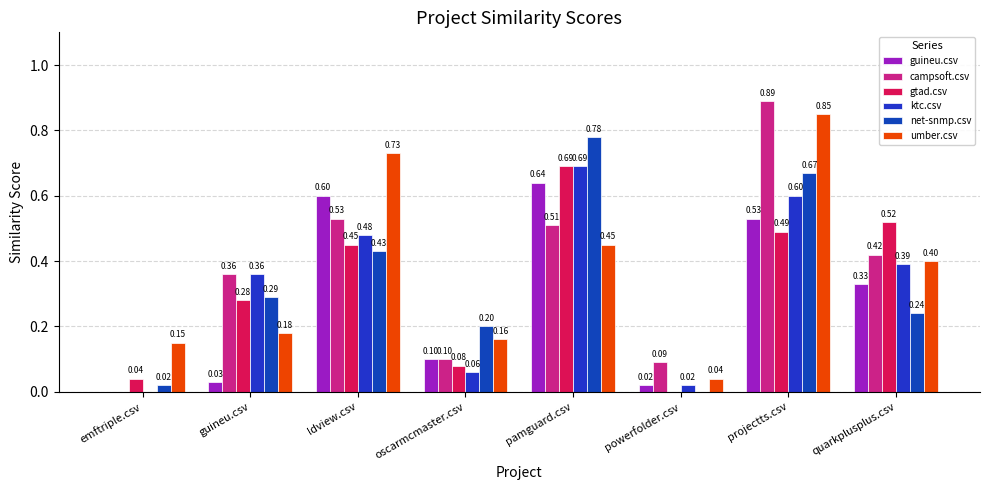

Count the campsoft.csv values in the range 0 to 1.

8